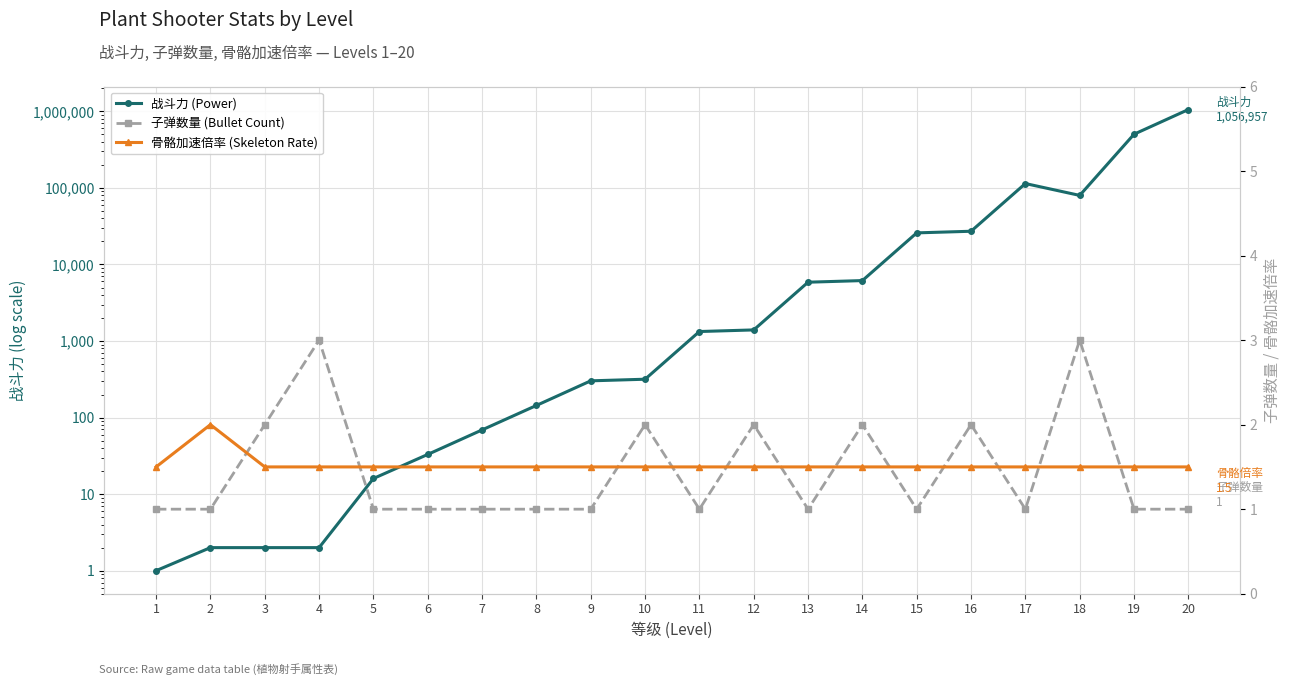

Is the value of 战斗力 (Power) at 13 greater than the value of 骨骼加速倍率 (Skeleton Rate) at 8?

Yes